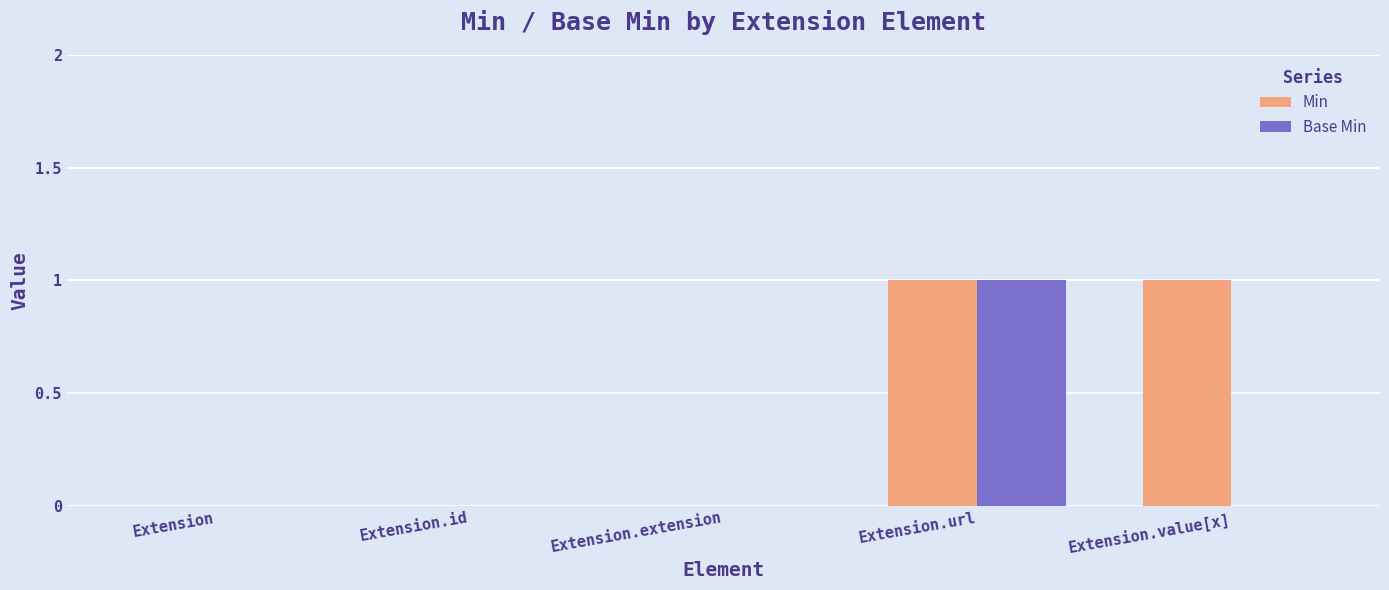

At which label does Base Min reach its peak?

Extension.url